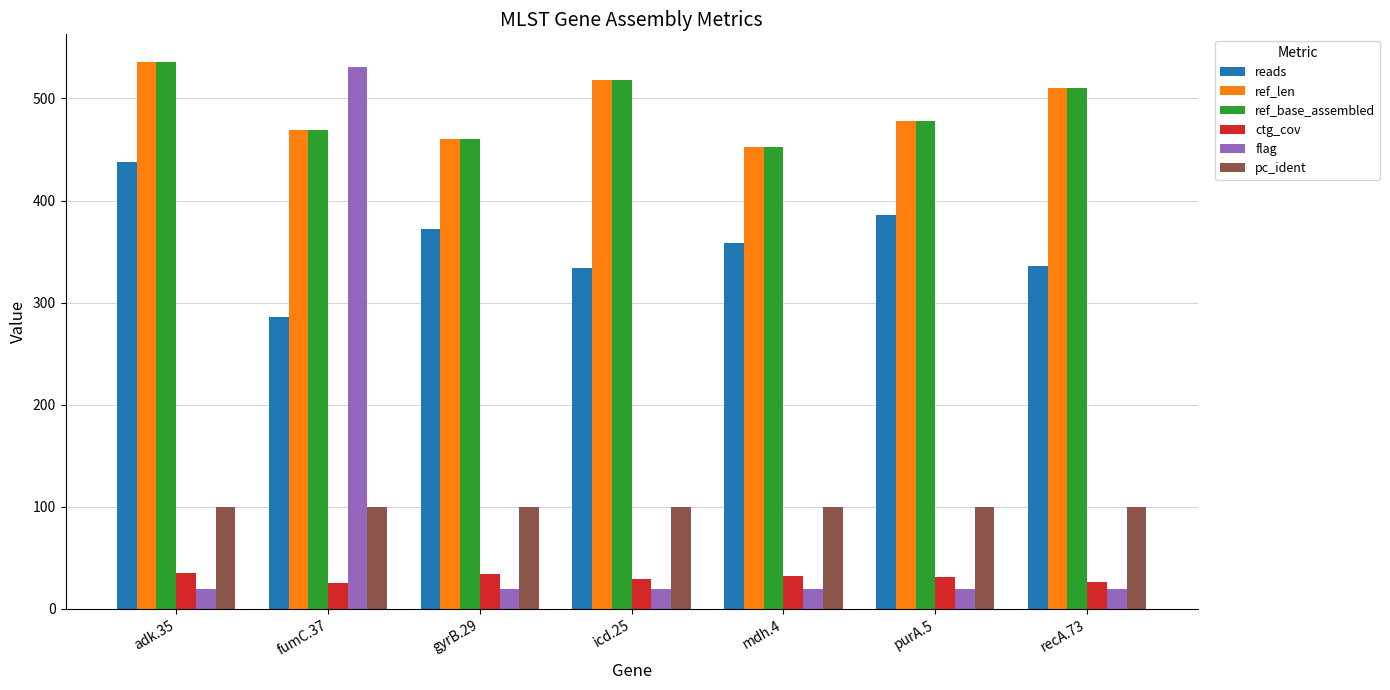

What is the sum of all ref_base_assembled values?

3423.0